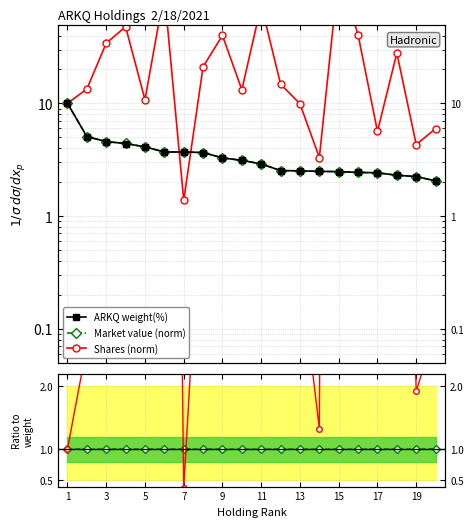

What is the label of the 12th point from the left?

11